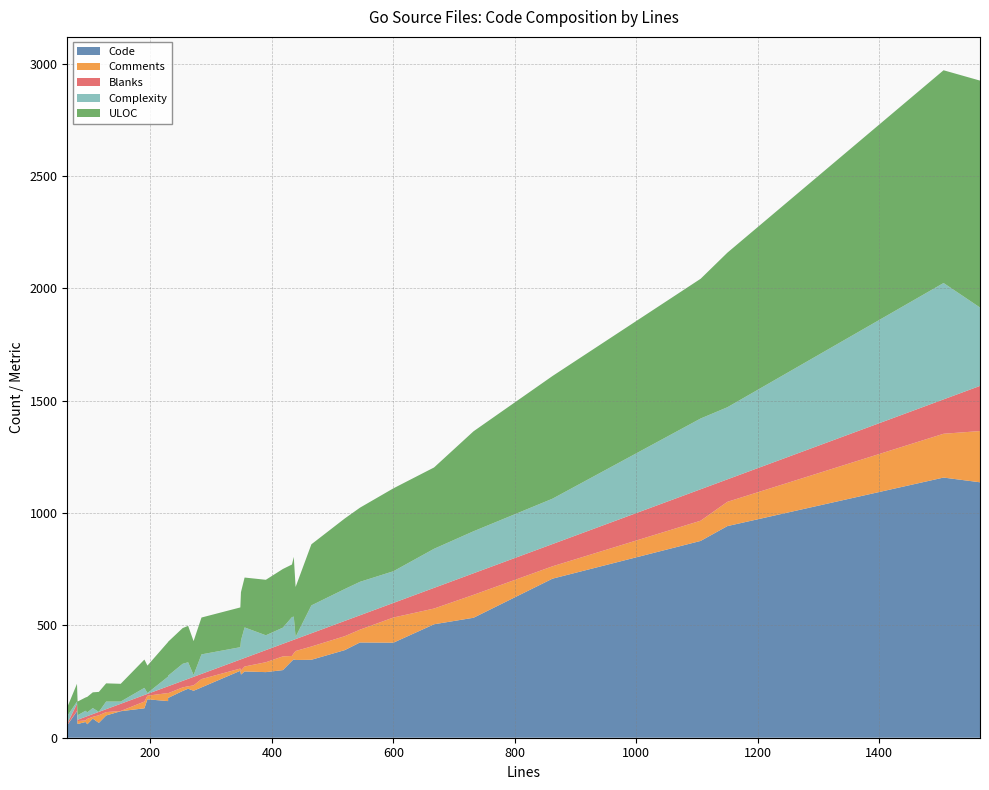

Reading left to right, extract all data points from this chart.

Code: 63=56	79=118	80=61	93=70	96=60	105=85	115=66	127=99	151=118	190=131	195=171	229=163	229=177	253=208	262=218	271=209	284=224	348=298	349=281	355=295	390=292	418=301	433=342	436=349	439=346	465=347	520=390	545=424	600=423	667=505	732=534	862=708	1106=876	1150=942	1506=1158	1566=1137
Comments: 63=2	79=1	80=13	93=7	96=24	105=8	115=34	127=15	151=1	190=30	195=16	229=36	229=21	253=16	262=11	271=24	284=37	348=10	349=18	355=22	390=44	418=61	433=22	436=27	439=40	465=59	520=62	545=57	600=112	667=70	732=102	862=55	1106=90	1150=108	1506=195	1566=228
Blanks: 63=5	79=32	80=6	93=16	96=12	105=12	115=15	127=13	151=32	190=29	195=8	229=30	229=31	253=29	262=33	271=38	284=23	348=40	349=50	355=38	390=54	418=56	433=69	436=60	439=53	465=59	520=68	545=64	600=65	667=92	732=96	862=99	1106=140	1150=100	1506=153	1566=201
Complexity: 63=34	79=10	80=20	93=27	96=17	105=27	115=0	127=34	151=10	190=32	195=4	229=43	229=47	253=76	262=74	271=8	284=87	348=55	349=84	355=136	390=66	418=72	433=104	436=103	439=10	465=124	520=142	545=149	600=141	667=174	732=187	862=202	1106=315	1150=321	1506=518	1566=349
ULOC: 63=39	79=79	80=61	93=59	96=69	105=70	115=89	127=81	151=79	190=126	195=122	229=154	229=151	253=159	262=162	271=151	284=164	348=177	349=215	355=222	390=247	418=261	433=234	436=266	439=222	465=272	520=314	545=330	600=369	667=362	732=445	862=546	1106=622	1150=688	1506=947	1566=1010